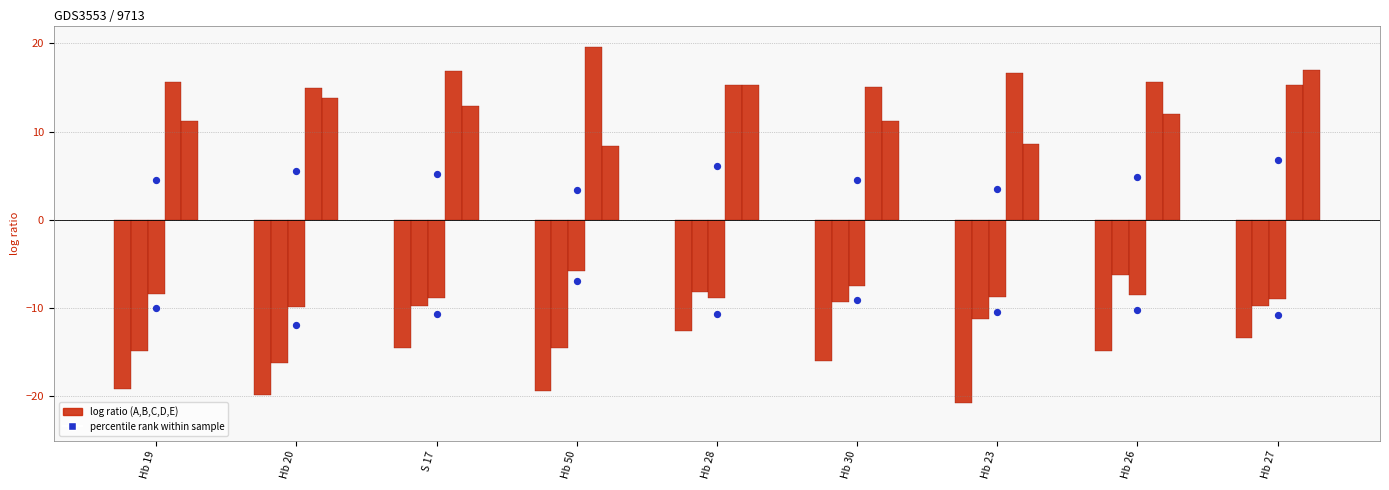

At how many categories does at least one series exceed -14?

9